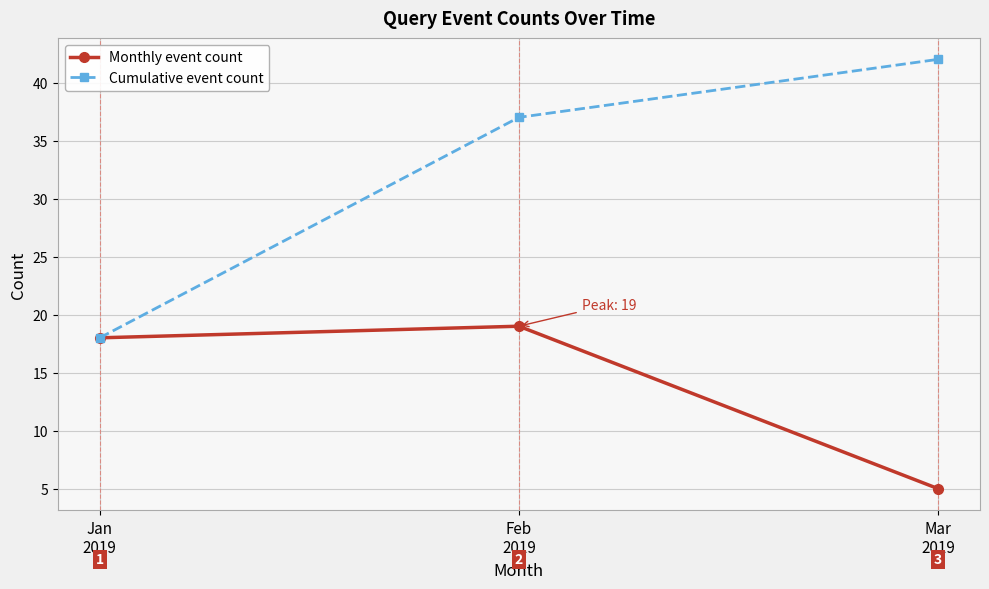

What is the difference between the Cumulative event count values at Mar
2019 and Jan
2019?

24